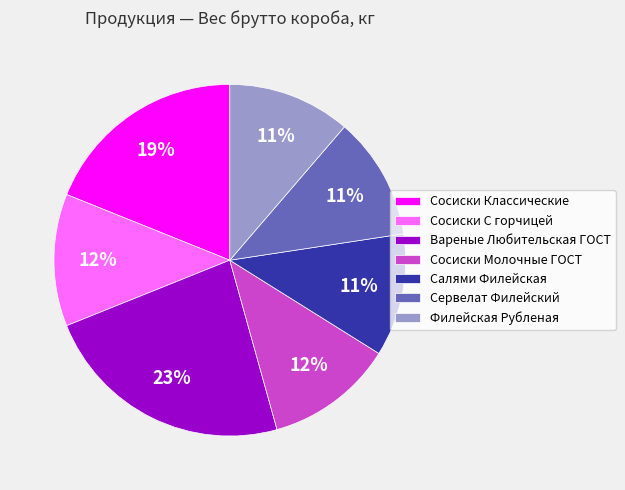

Is the sum of Сосиски Классические and Сосиски Молочные ГОСТ greater than half?

No